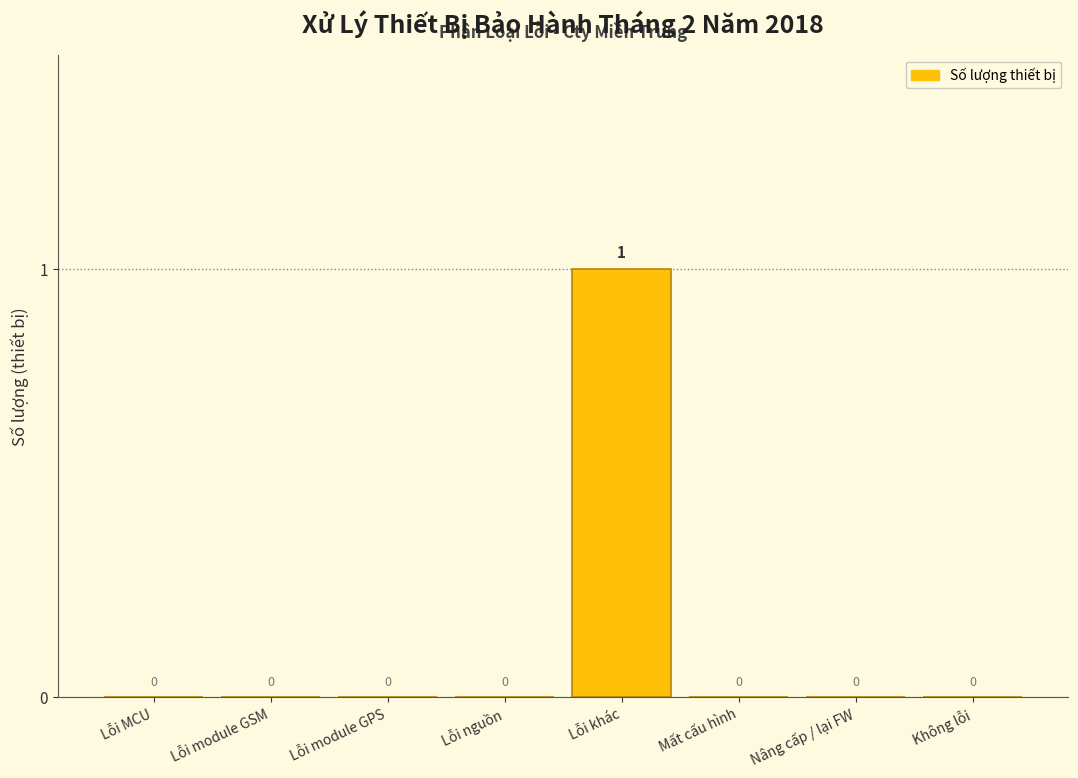

Reading right to left, list all the values displayed in this chart.

Không lỗi=0	Nâng cấp / lại FW=0	Mất cấu hình=0	Lỗi khác=1	Lỗi nguồn=0	Lỗi module GPS=0	Lỗi module GSM=0	Lỗi MCU=0